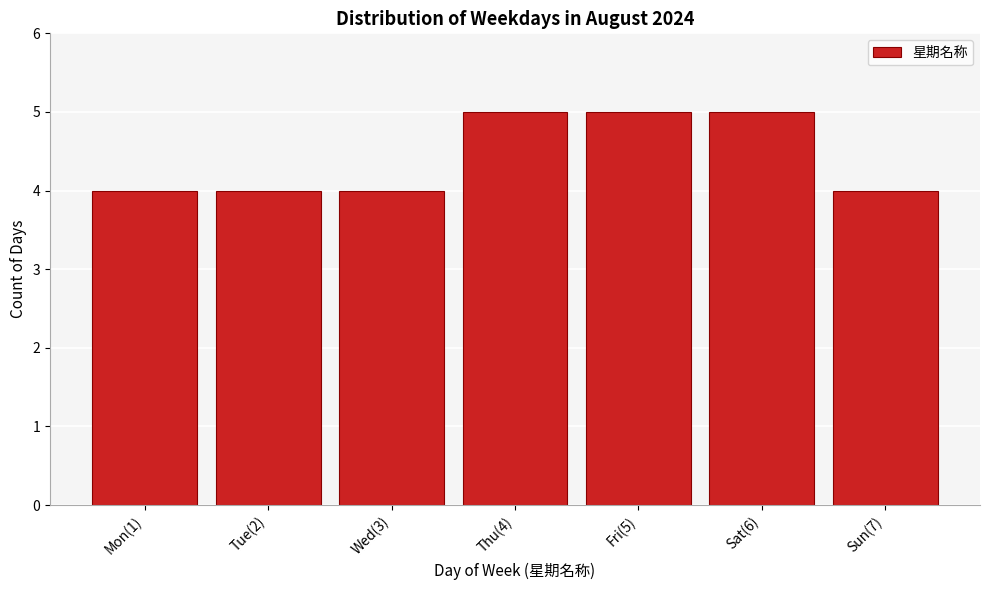

Reading left to right, what are all the values shown in this chart?

4	4	4	5	5	5	4